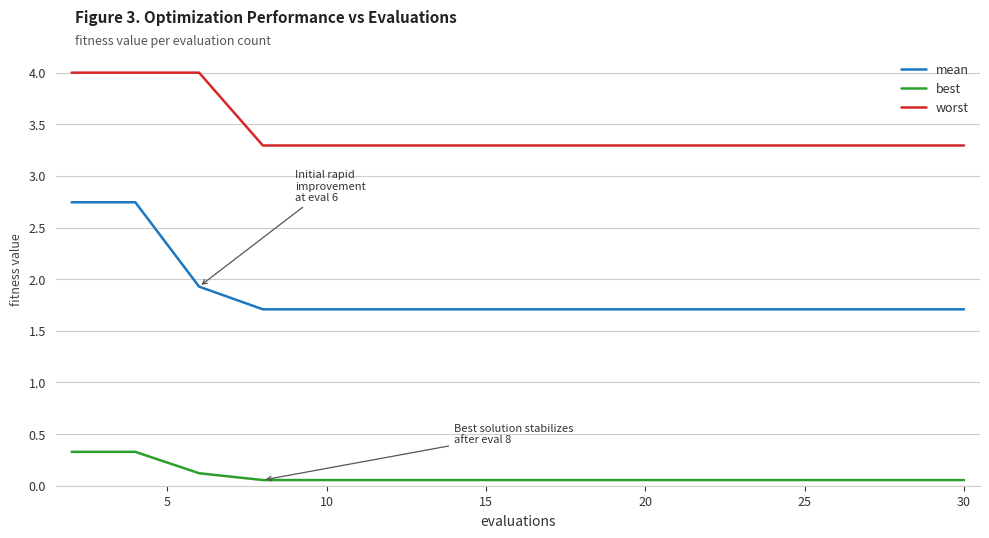

True or false: mean and best intersect in this chart.

False